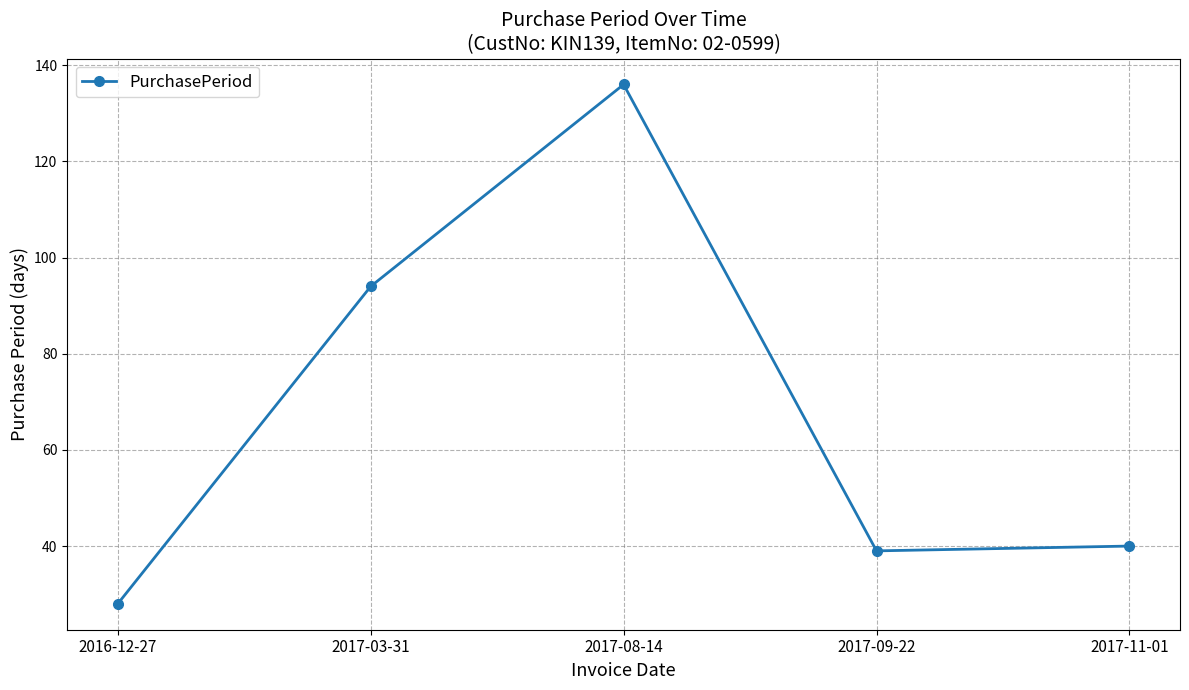

True or false: the data shows 66 at 2017-11-01.

False